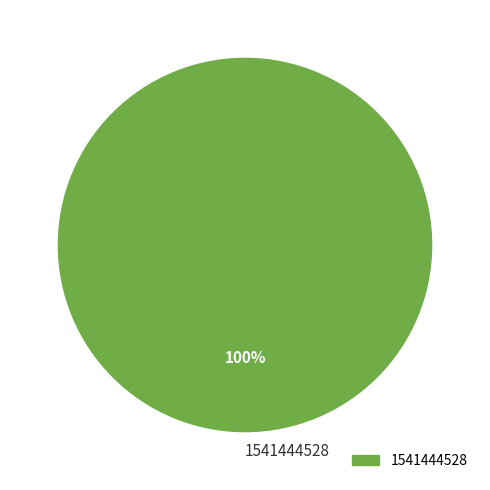

True or false: 1541444528 accounts for 89% of the total.

False